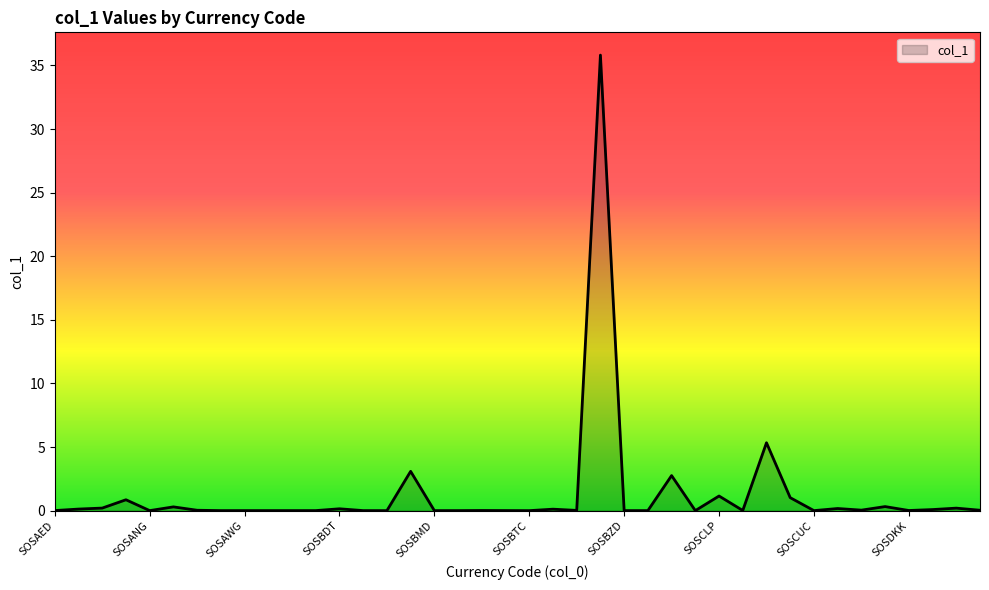

What is the difference between the maximum and minimum values?

35.8